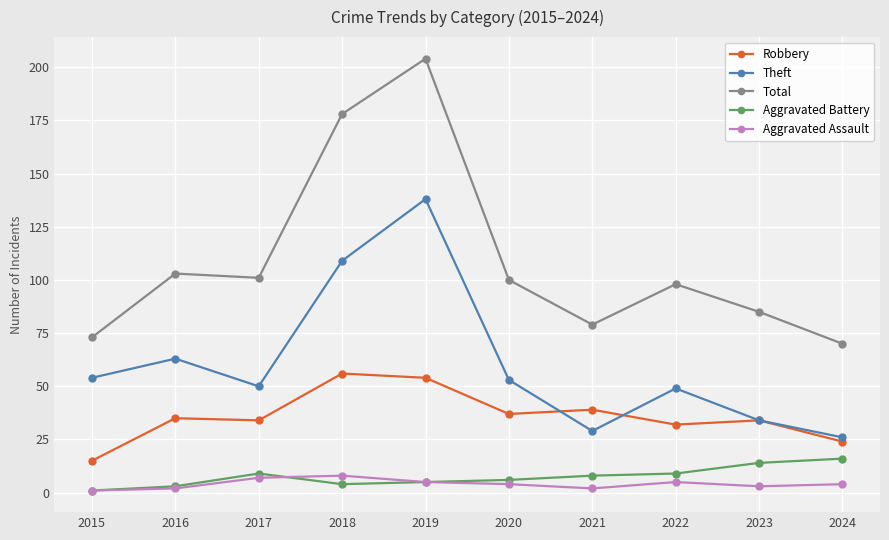

Is it true that Theft equals 51 at 2019?

False